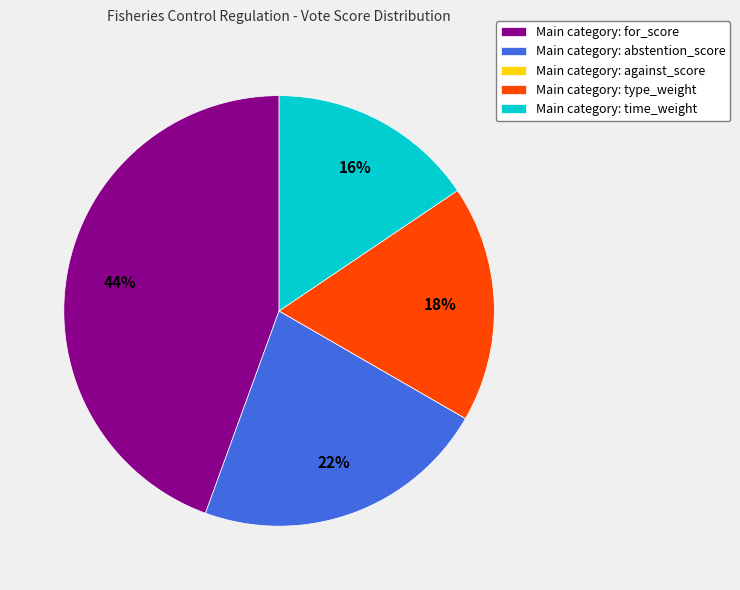

True or false: Main category: type_weight accounts for 18% of the total.

True